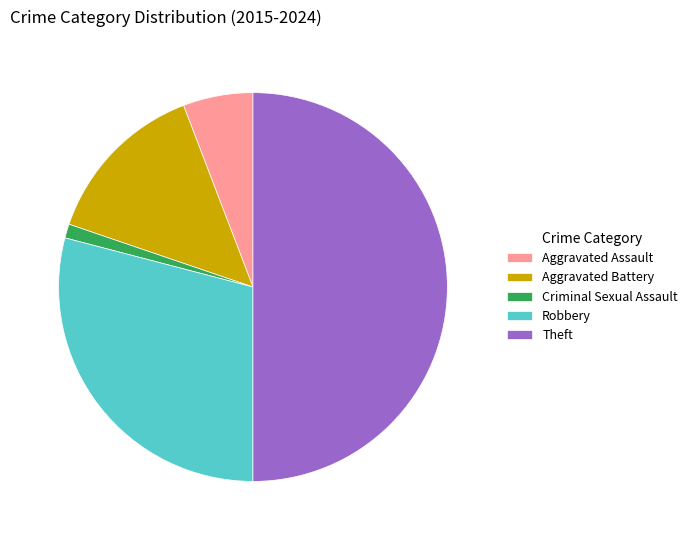

What is the ratio of the value at Robbery to the value at Criminal Sexual Assault?

25.0